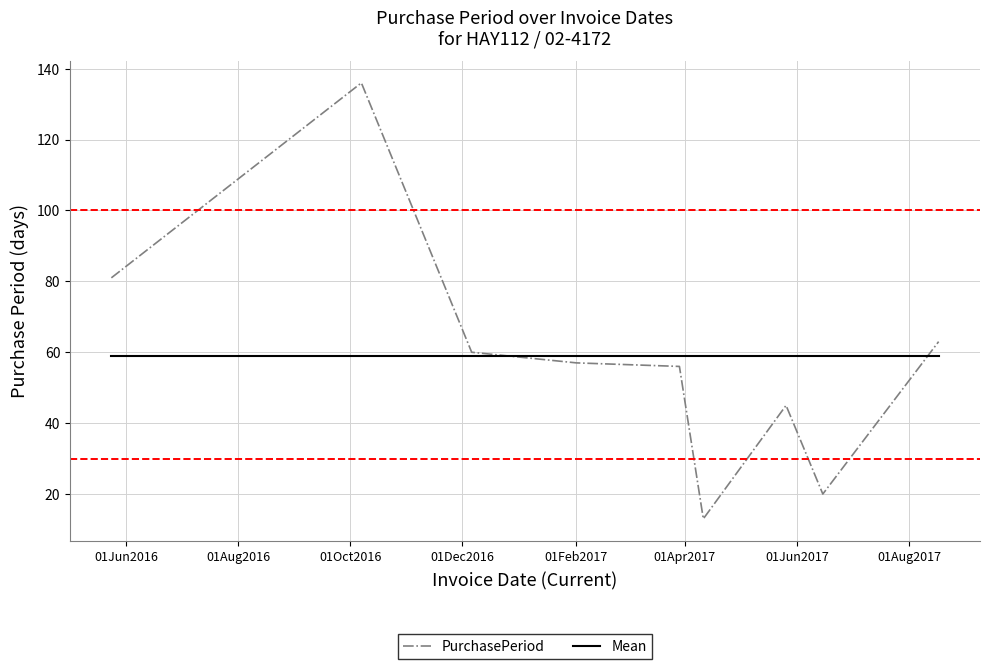

What is the smallest value displayed?

13